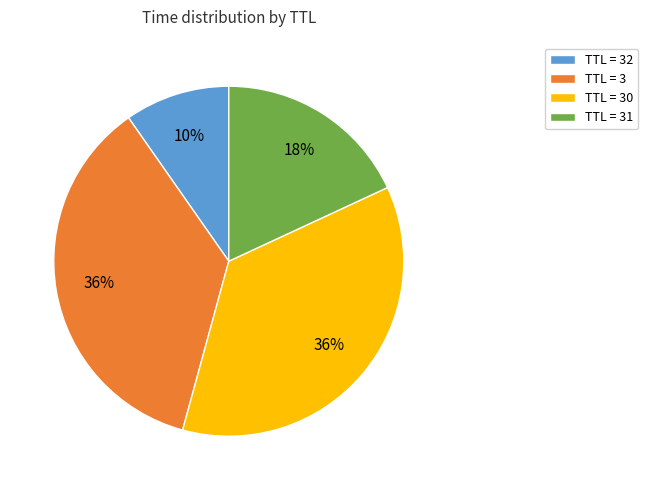

To the nearest percent, what portion does TTL = 30 represent?

36%